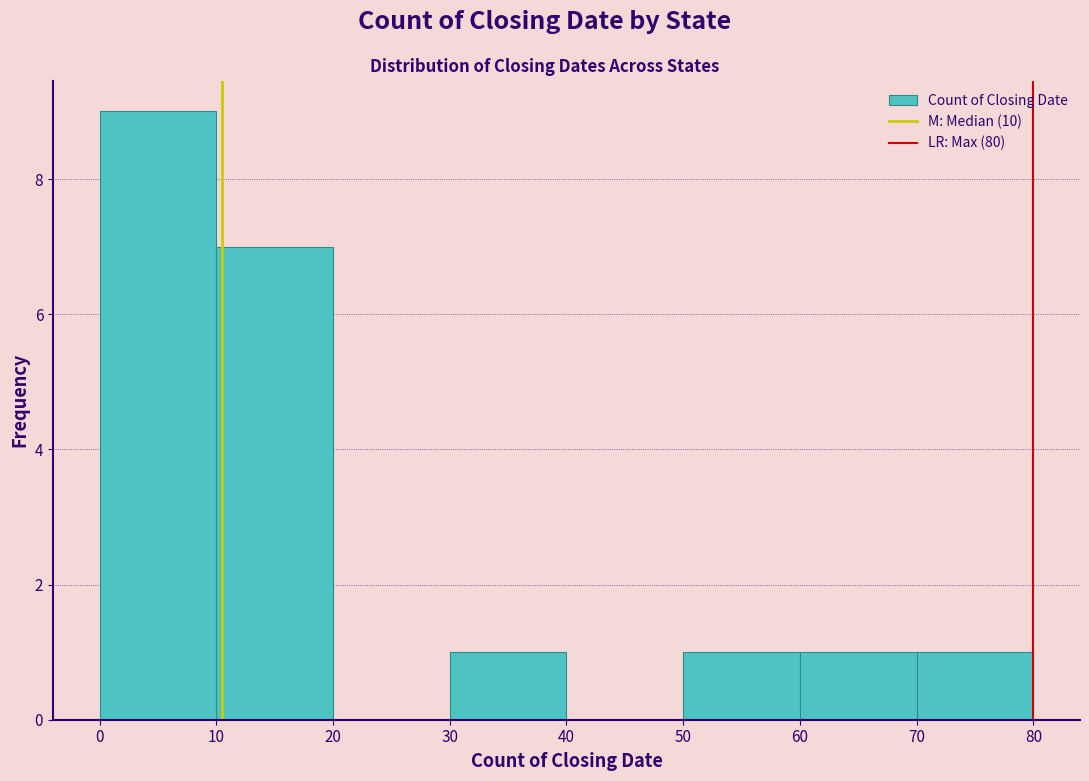

How tall is the bar that spans 30 to 40 on the x-axis? The values are not printed on the chart, so give them approximately, as read against the axis.

1